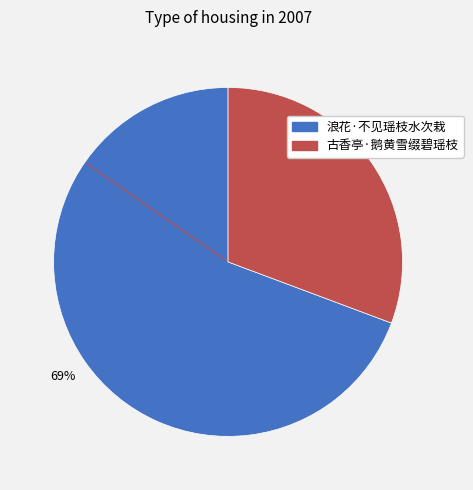

How many slices are in this pie chart?

2